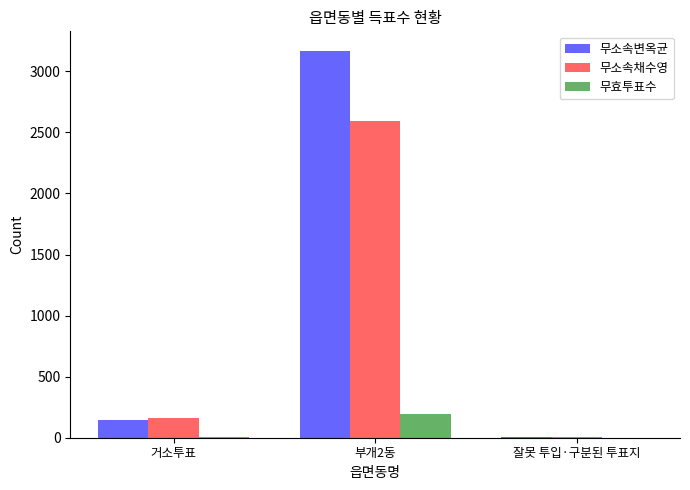

True or false: 무소속채수영 has a value of 165 at 거소투표.

True